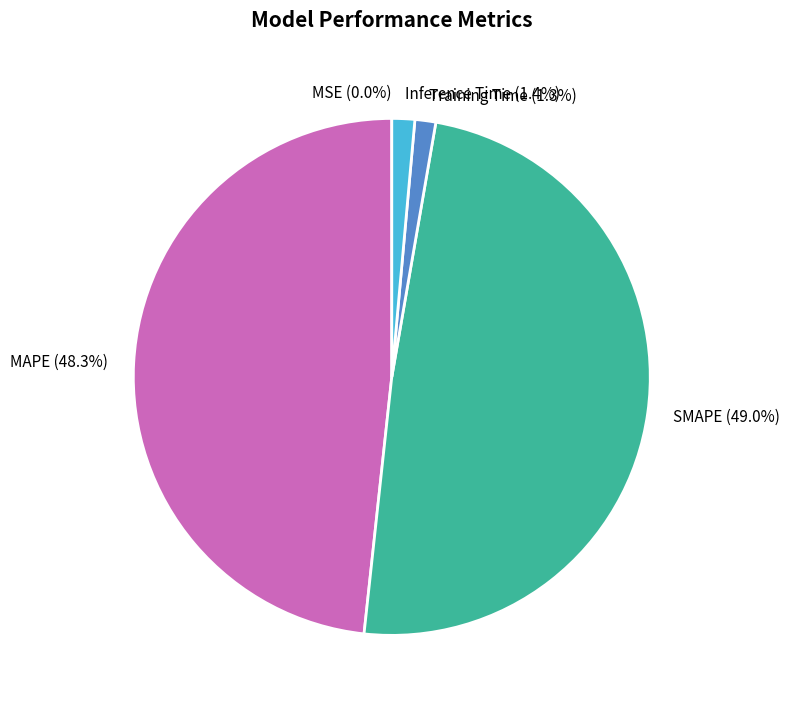

Which slice is the largest?

SMAPE